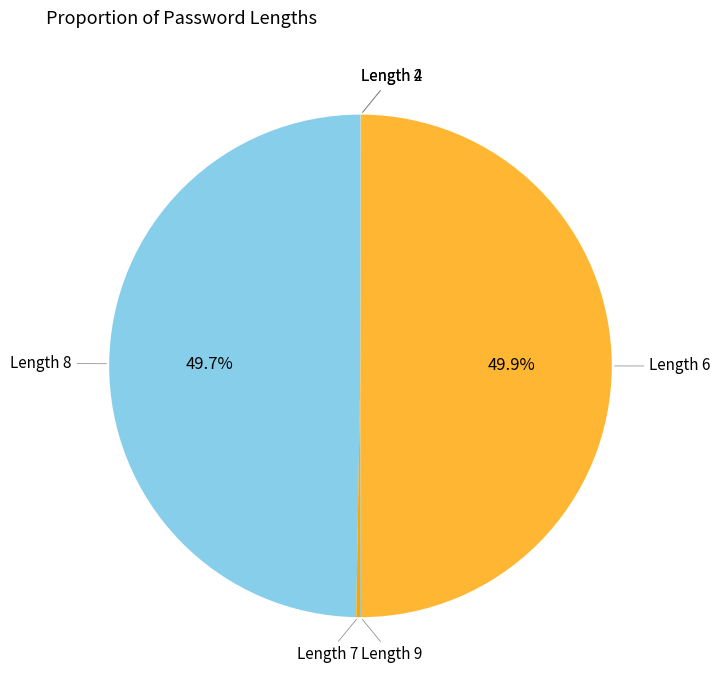

Rank the categories by value from highest to lowest.

6, 8, 7, 9, 2, 4